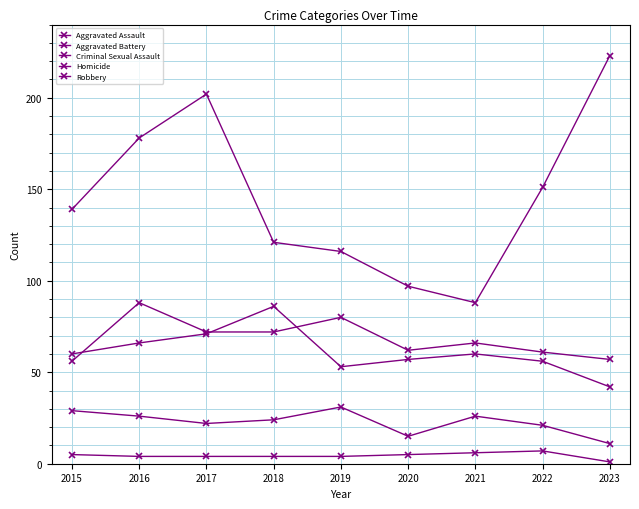

True or false: Homicide and Robbery cross at least once.

False